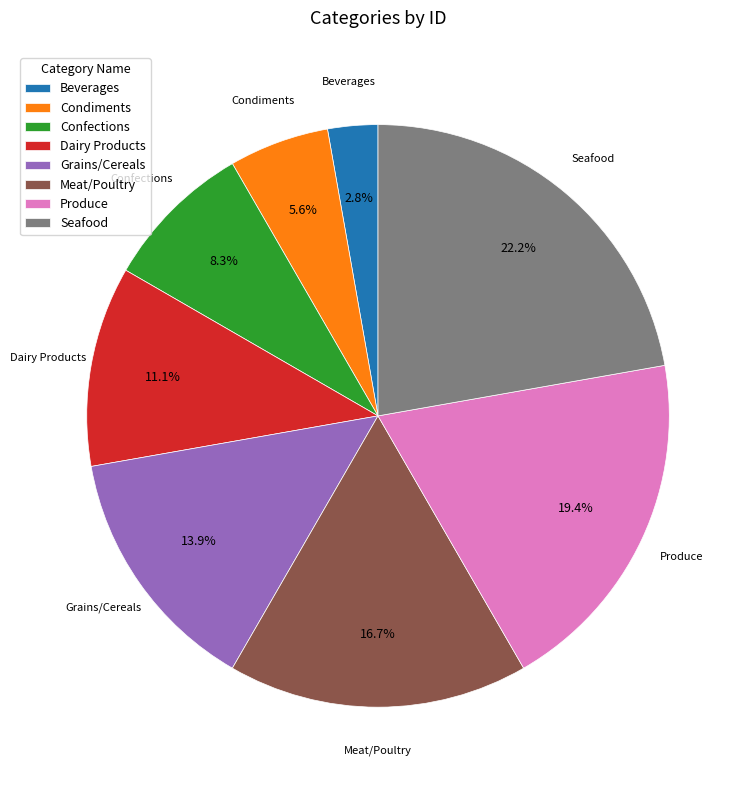

What is the largest slice in the pie chart?

Seafood